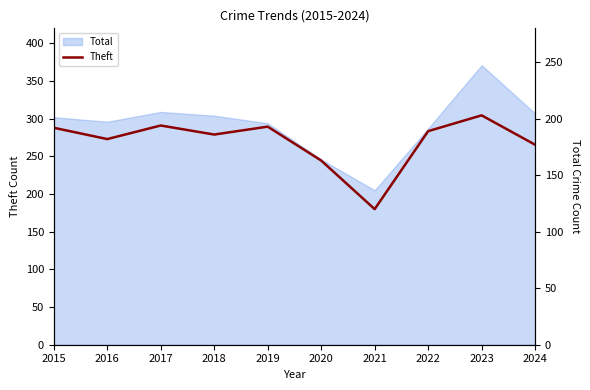

True or false: the data shows 193 at 2019.

True